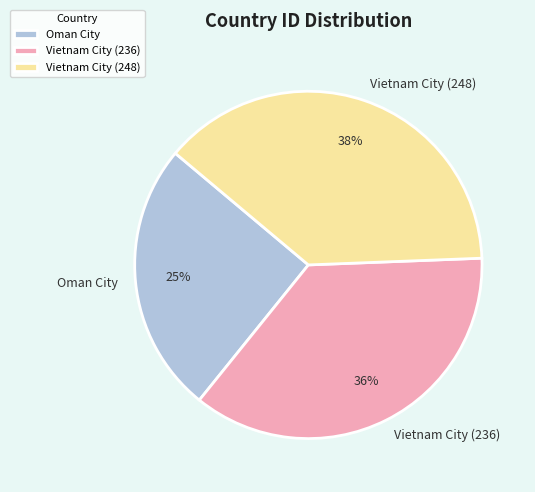

Which category has the biggest portion of the pie?

Vietnam City (248)